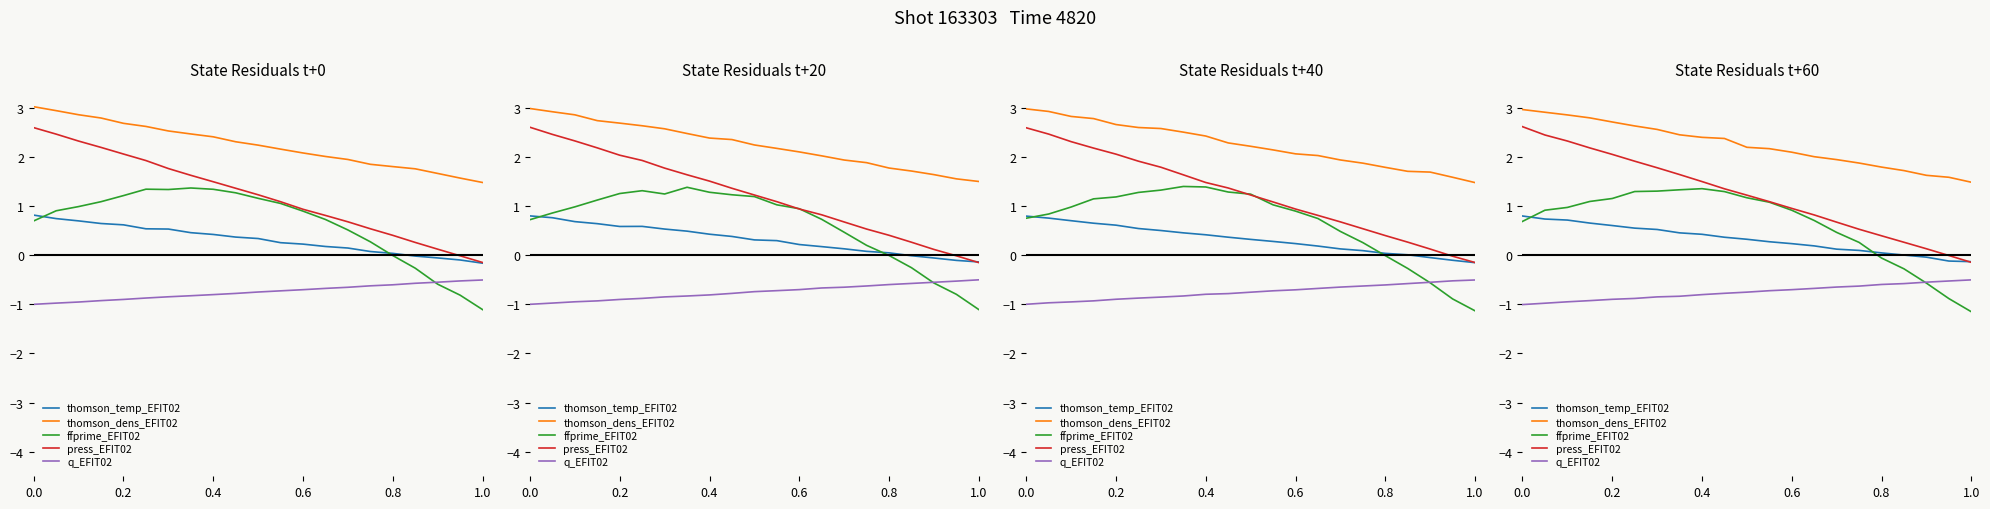

How many data points in thomson_dens_EFIT02 are less than 2?

7